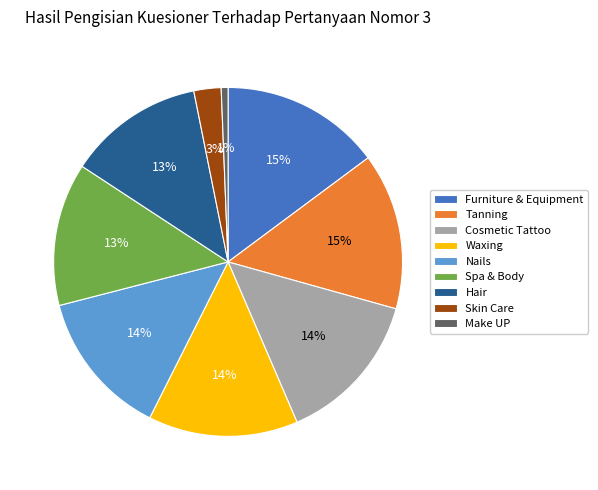

How many slices are in this pie chart?

9